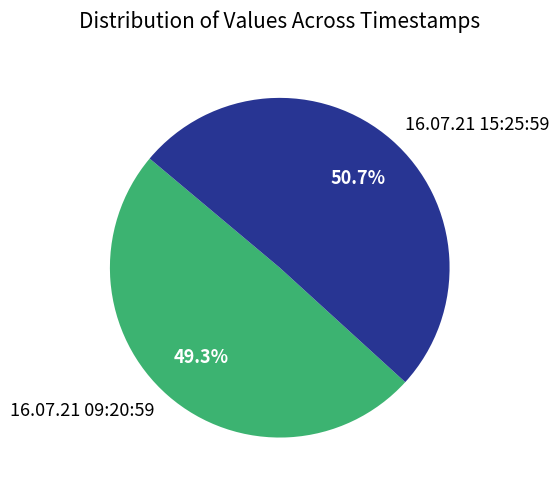

To the nearest percent, what portion does 16.07.21 09:20:59 represent?

49%